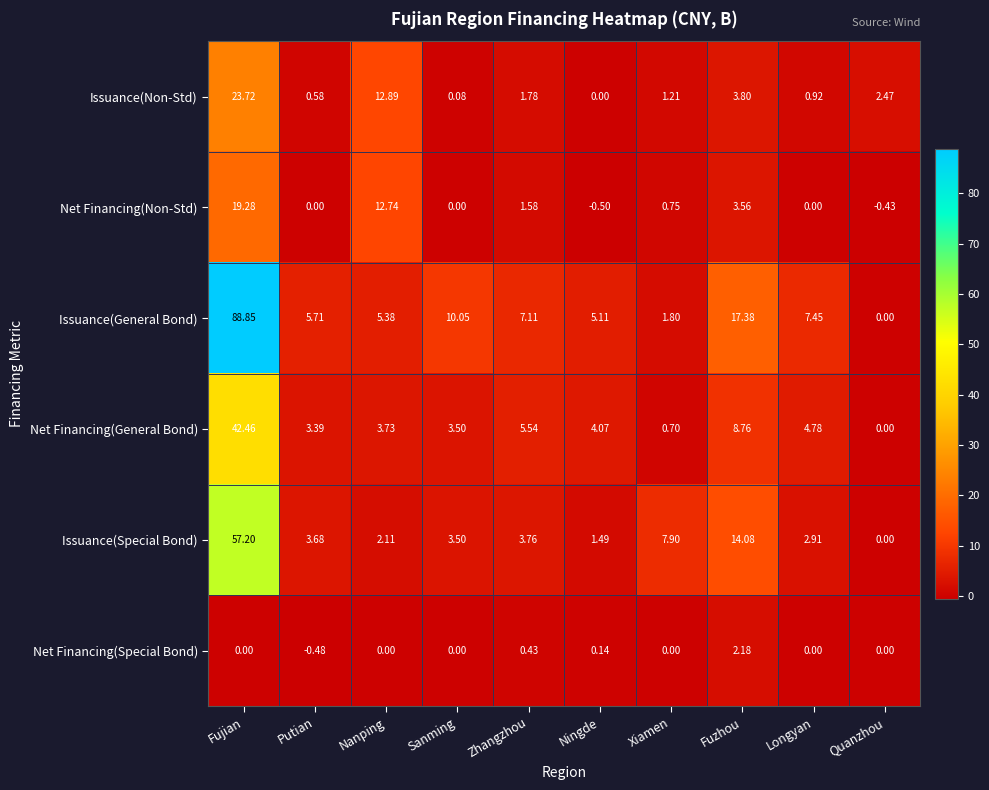

Where does the Issuance(General Bond) series first go above 7?

Fujian